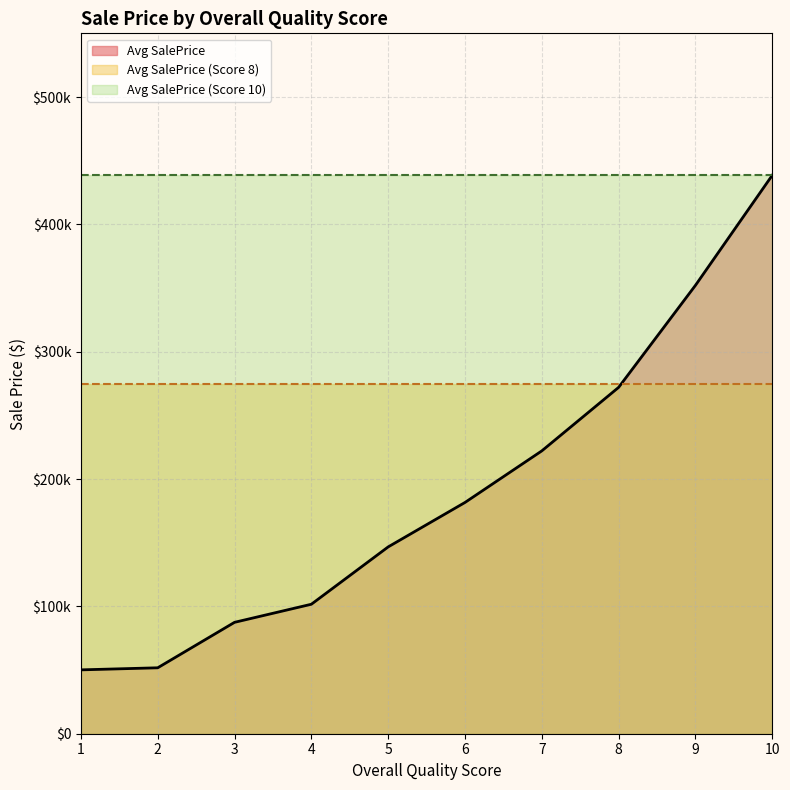

What are all the series names shown in the legend?

Avg SalePrice, Avg SalePrice (Score 8), Avg SalePrice (Score 10)